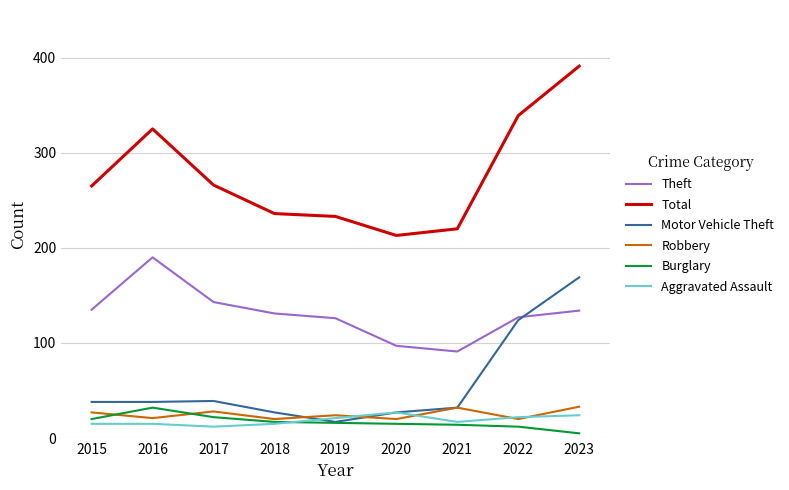

The value of Burglary at 2018 is 17. True or false?

True